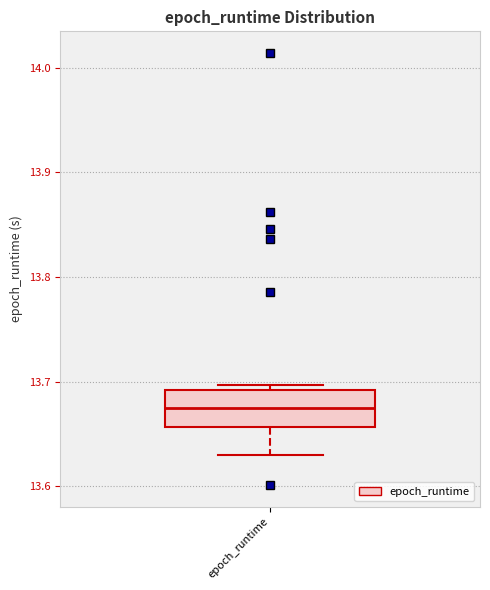

Transcribe this box plot: give where the median line is, the range the box spans, and where the two whiskers end, as read against the y-axis. The values are not printed on the chart, so give them approximately, as read against the axis.

median 13.67, box 13.66 to 13.69, whiskers 13.63 to 13.70